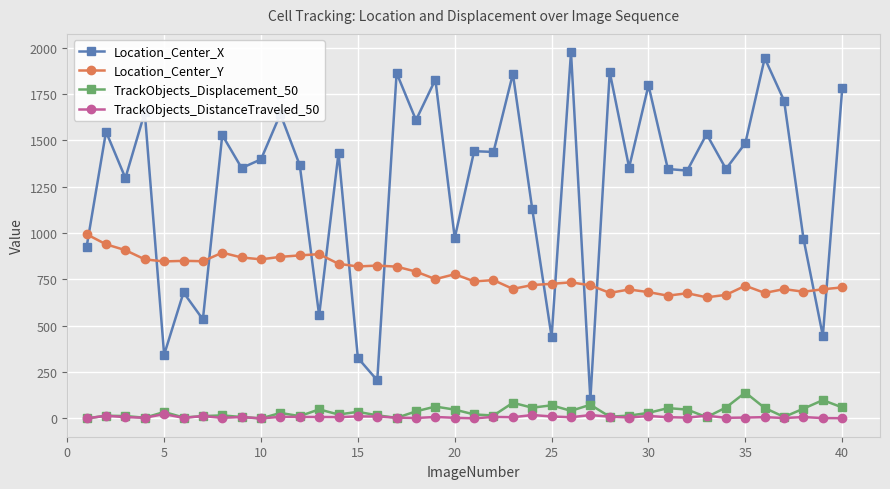

What is the value of the TrackObjects_Displacement_50 point at the 40th from the left?

59.3